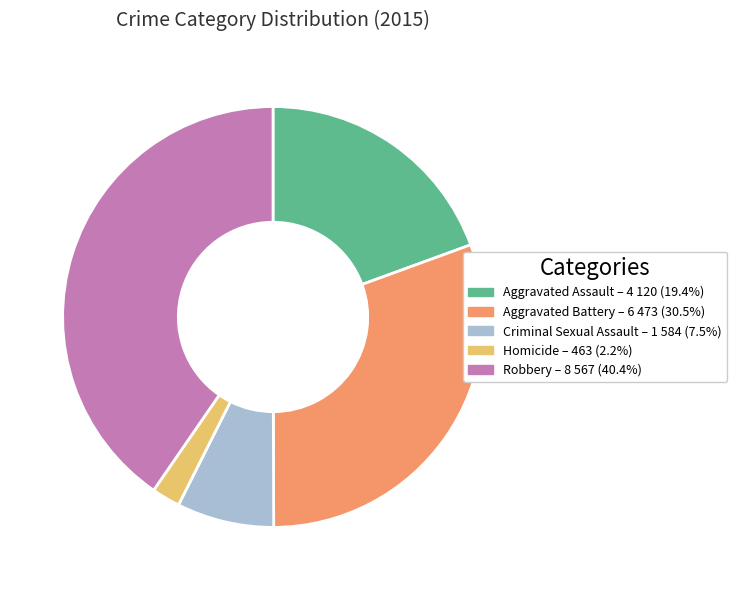

What is the ratio of the value at Aggravated Assault to the value at Criminal Sexual Assault?

2.6